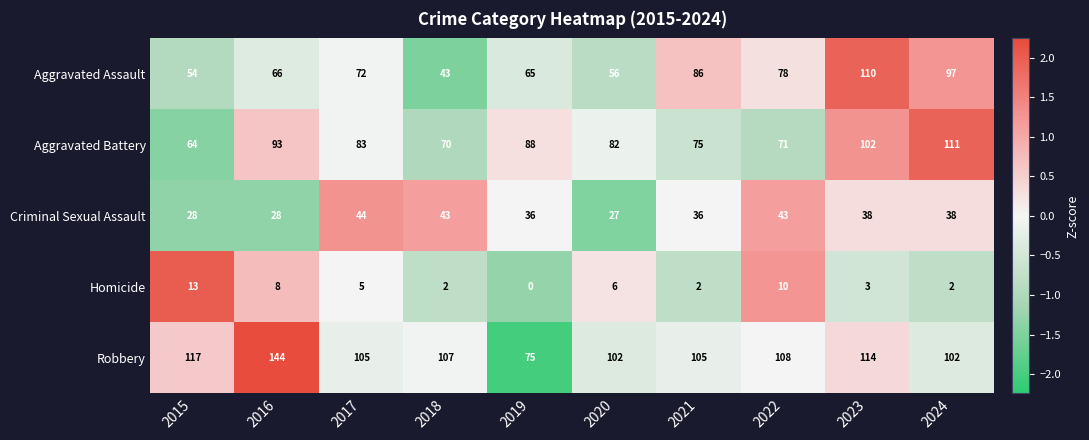

The value of Homicide at 2018 is 1. True or false?

False